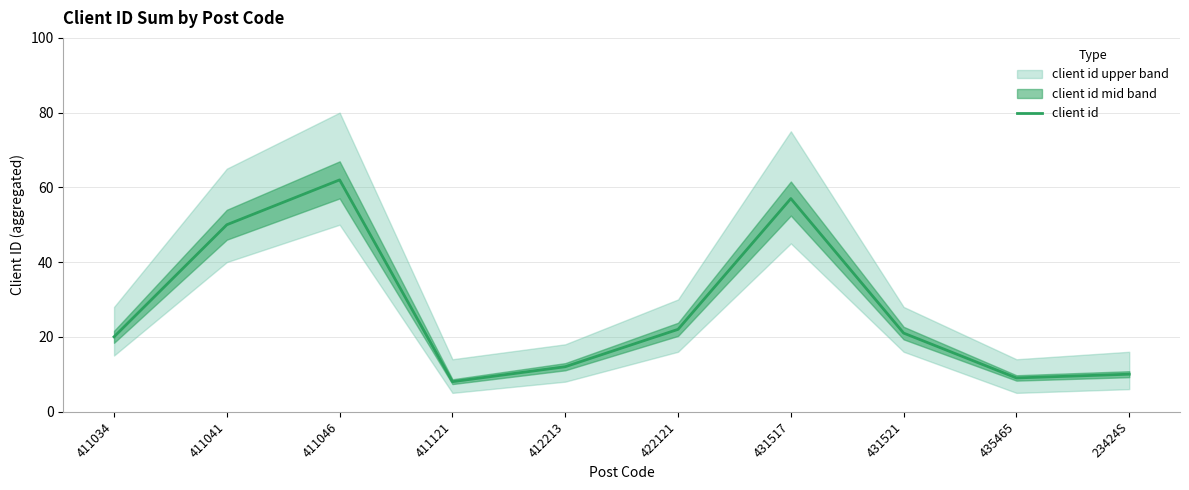

What is the ratio of the value at 435465 to the value at 412213?

0.8